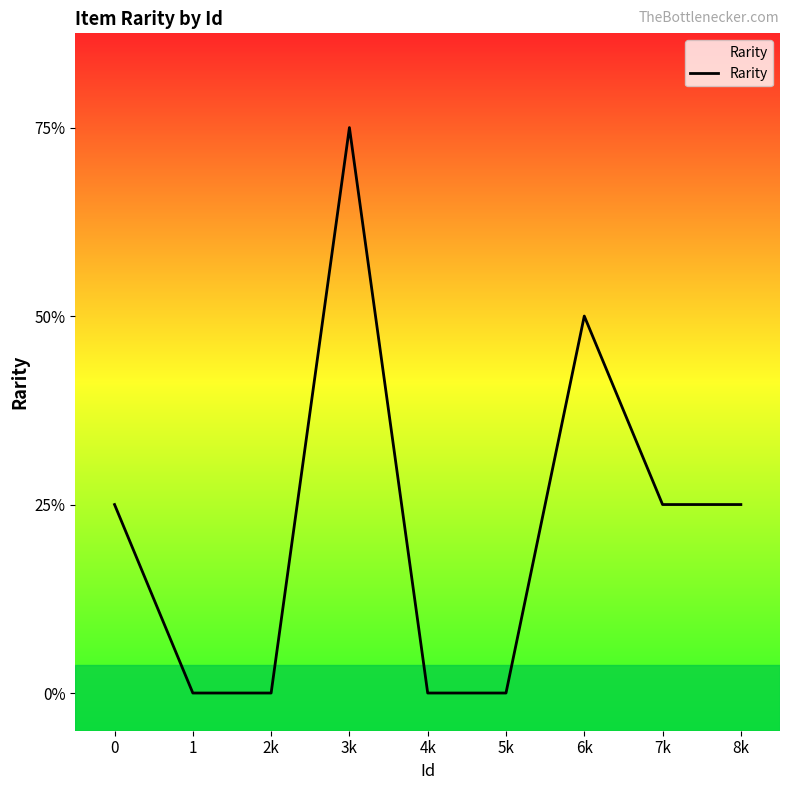

Between 4k and 2k, which is larger?

4k